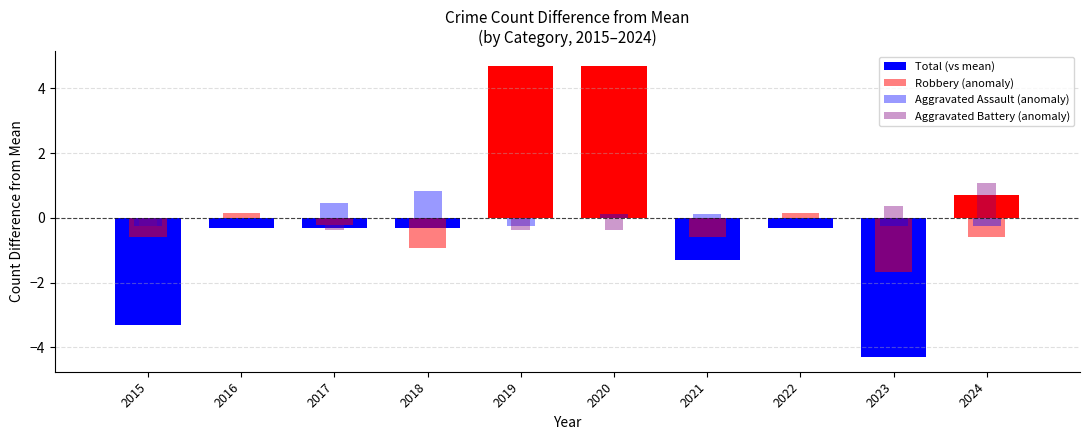

Read the Aggravated Assault (anomaly) value at 2023.

-0.3